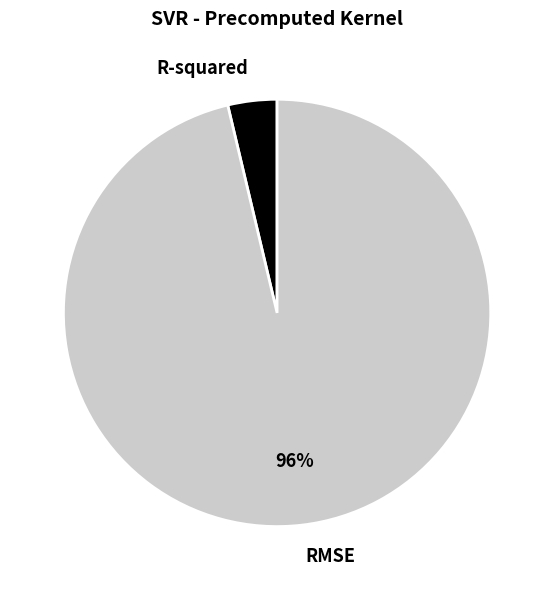

Count the number of slices in the pie.

2